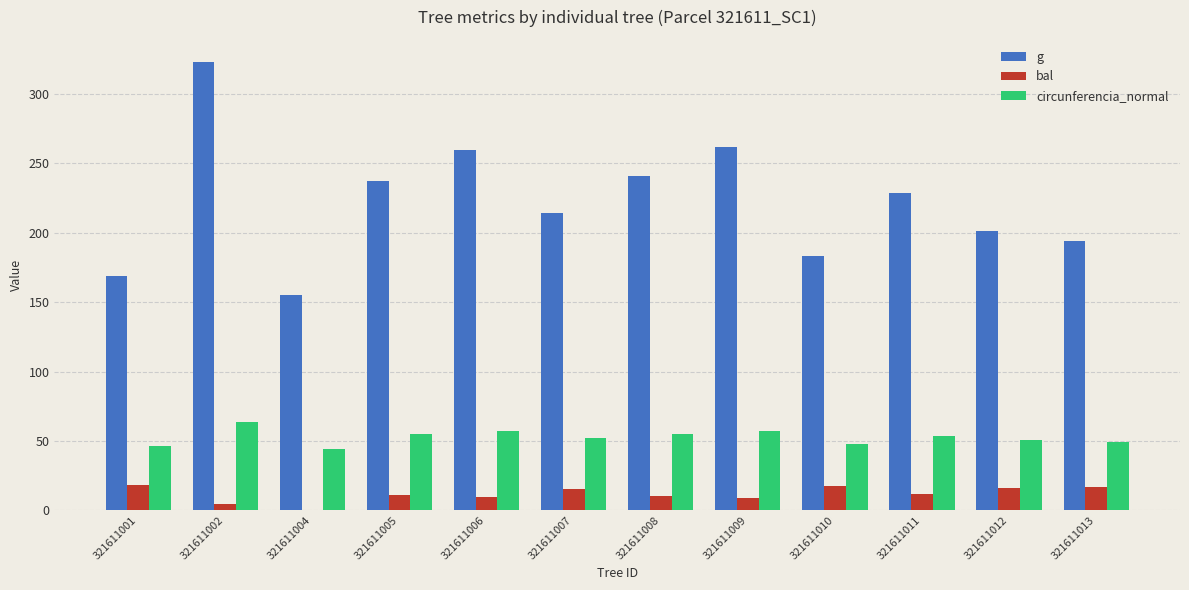

Which series has the largest total across all categories?

g